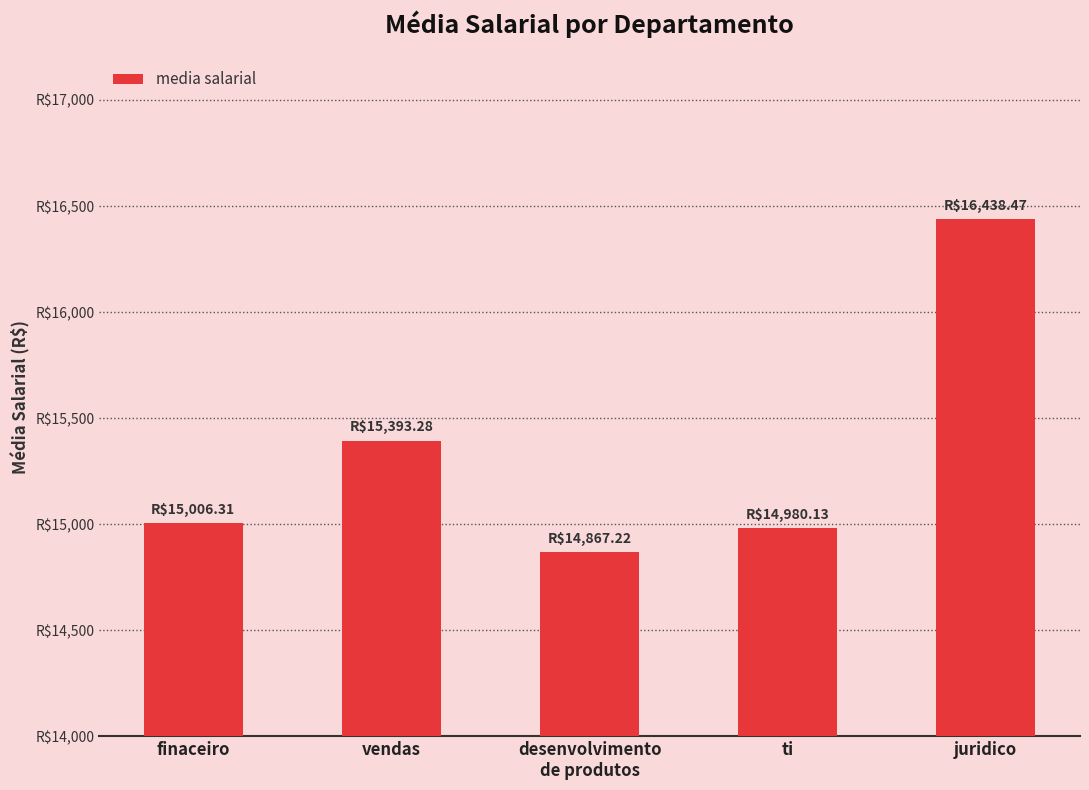

Reading left to right, list all the values displayed in this chart.

finaceiro=15006.3	vendas=15393.3	desenvolvimento
de produtos=14867.2	ti=14980.1	juridico=16438.5